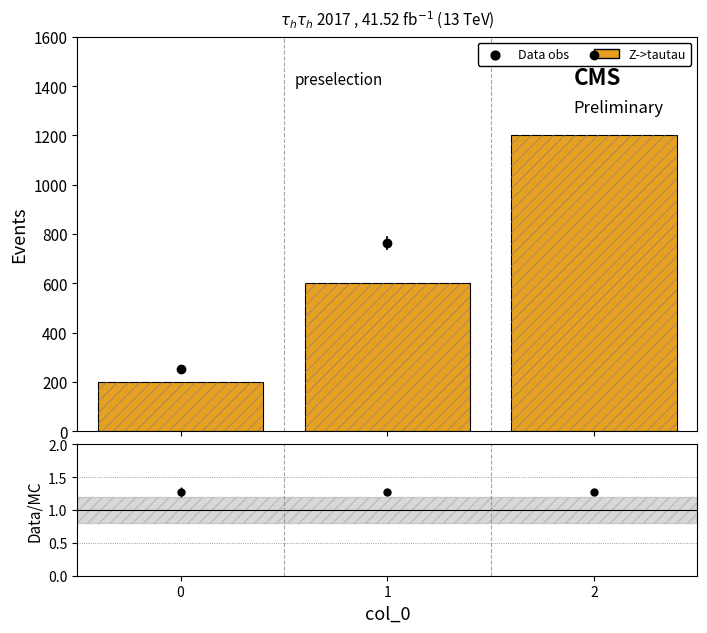

Between 0 and 1, which is larger?

1